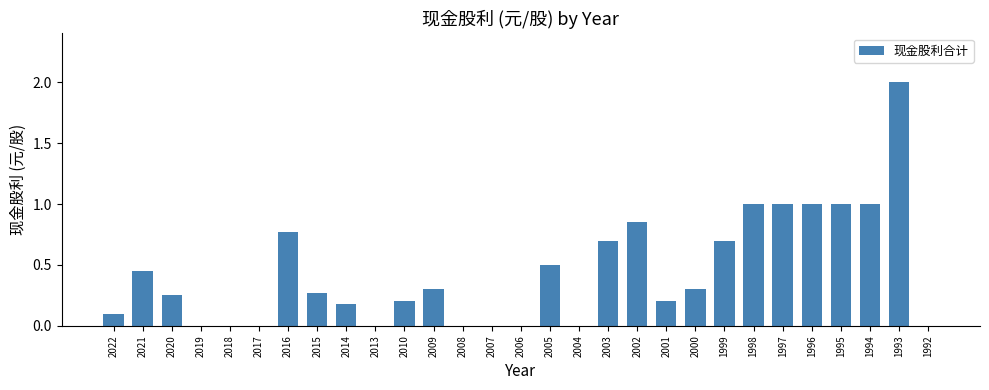

True or false: the data shows 0.2 at 2014.

True